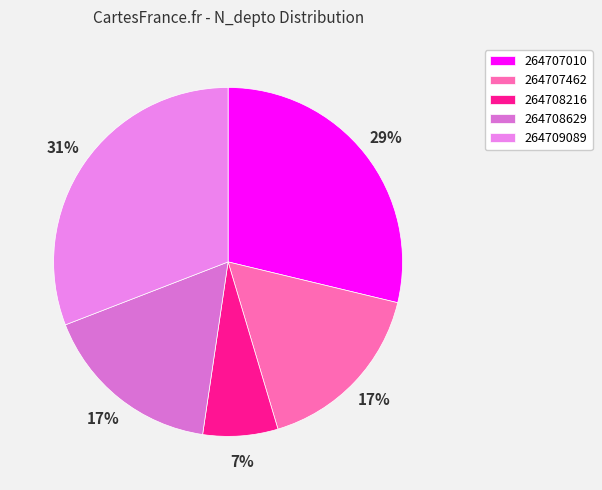

Count the number of slices in the pie.

5